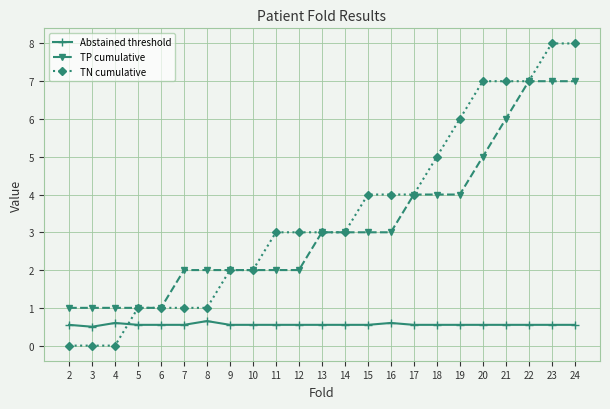

What is the value of the TP cumulative point at the 12th from the left?

3.0